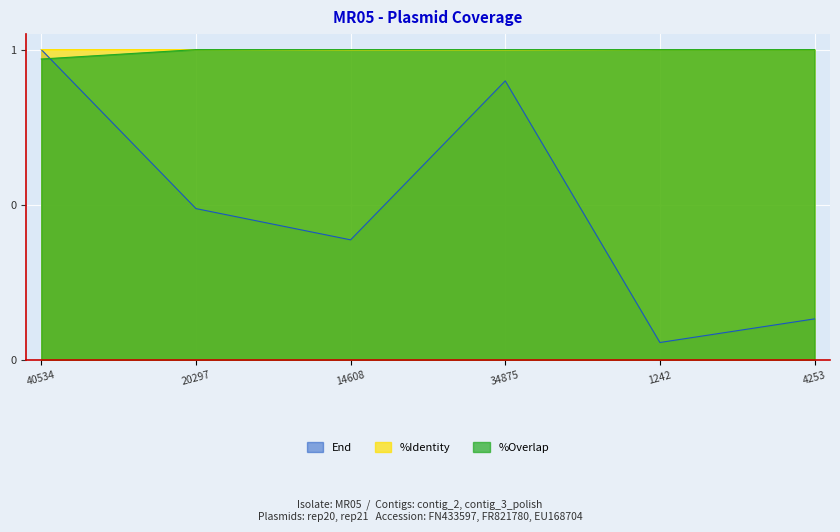

What is the difference between the highest and lowest values at 20297?

0.5